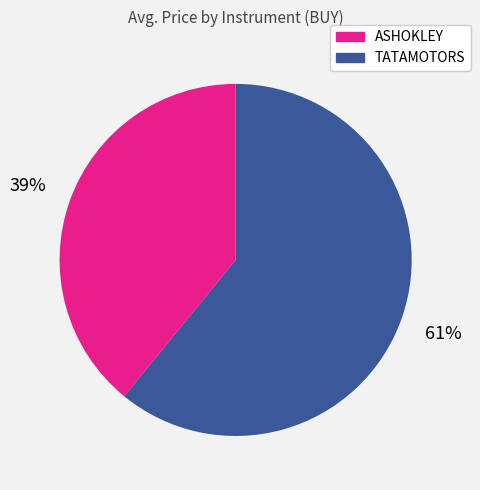

Count the number of slices in the pie.

2